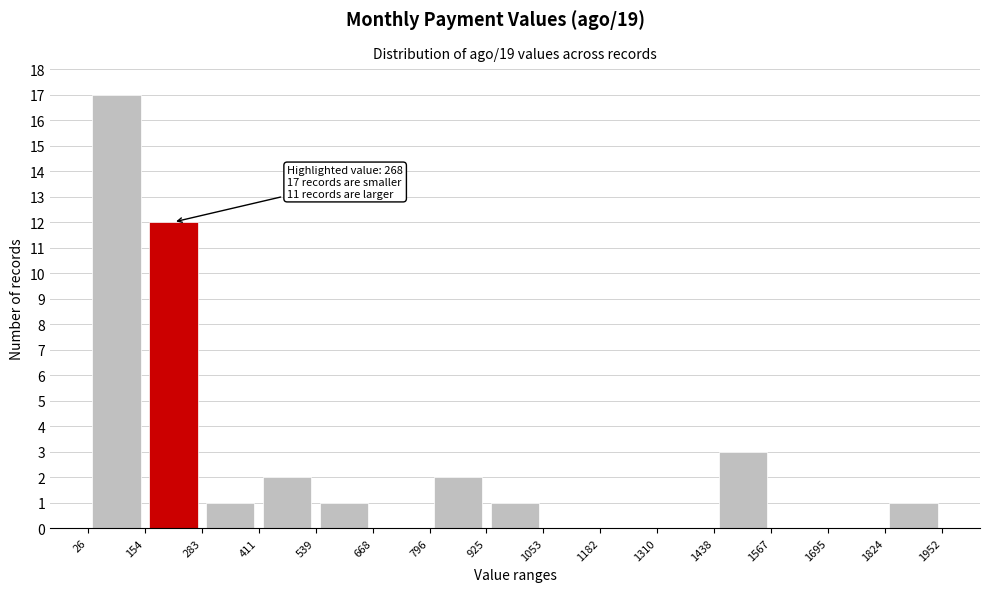

Which range on the x-axis has the tallest bar?

26 to 154